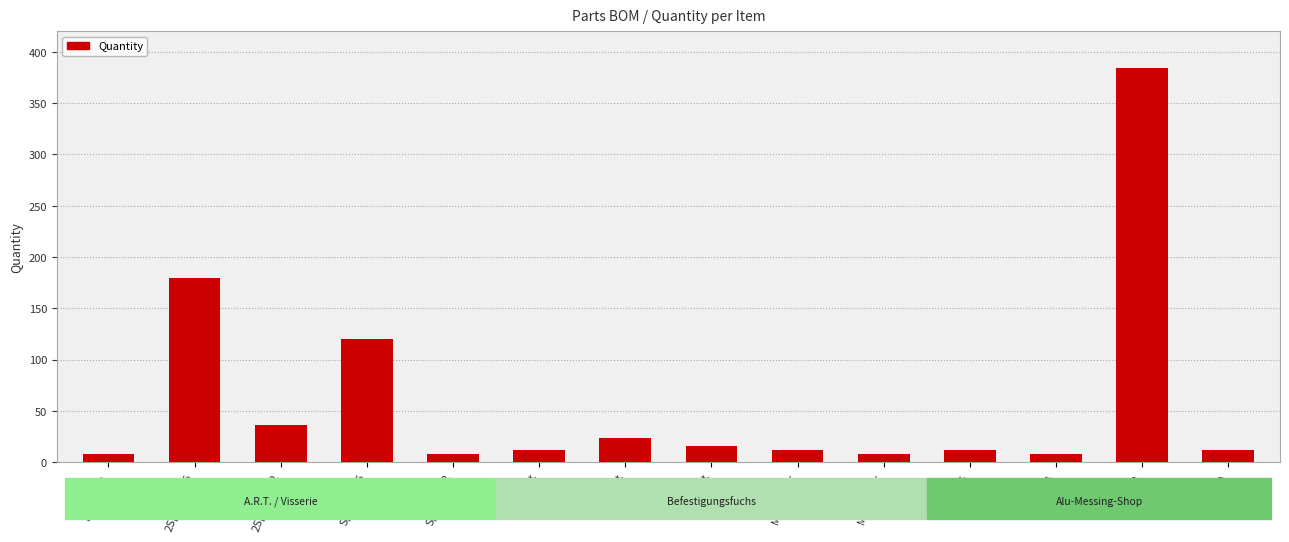

What is the greatest value displayed?

384